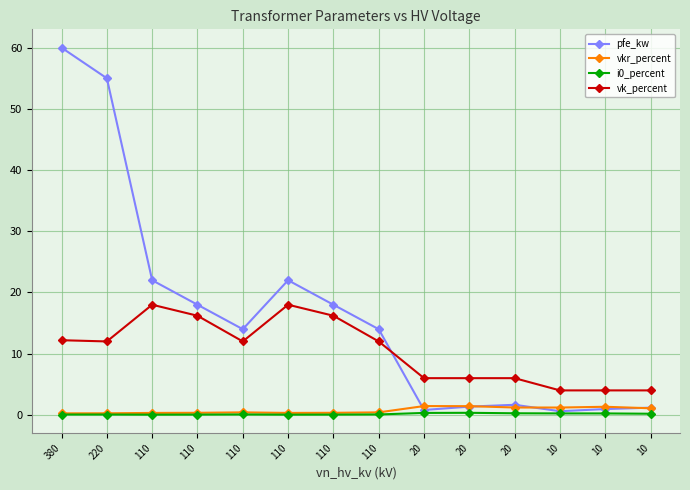

What is the total value across all series at 380?

72.5